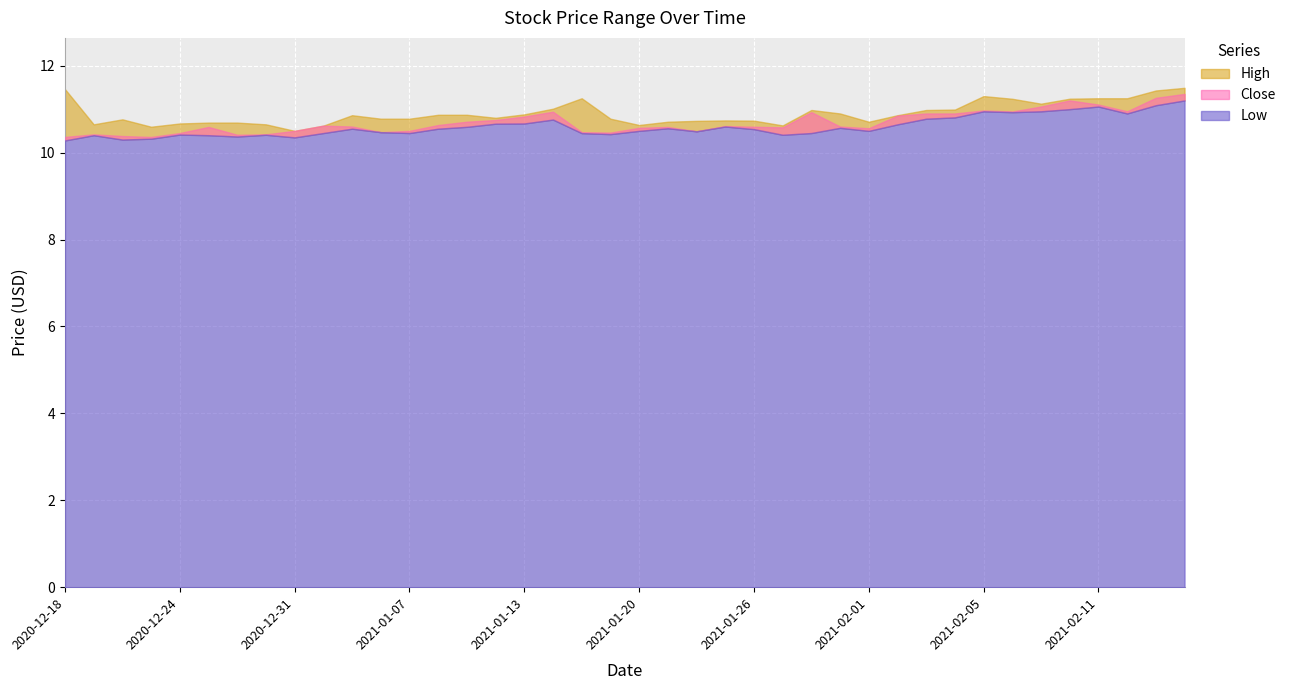

Reading left to right, transcribe all the data shown in this chart.

High: 2020-12-18=11.5	2020-12-21=10.6	2020-12-22=10.8	2020-12-23=10.6	2020-12-24=10.7	2020-12-28=10.7	2020-12-29=10.7	2020-12-30=10.6	2020-12-31=10.5	2021-01-04=10.6	2021-01-05=10.9	2021-01-06=10.8	2021-01-07=10.8	2021-01-08=10.9	2021-01-11=10.9	2021-01-12=10.8	2021-01-13=10.9	2021-01-14=11.0	2021-01-15=11.2	2021-01-19=10.8	2021-01-20=10.6	2021-01-21=10.7	2021-01-22=10.7	2021-01-25=10.7	2021-01-26=10.7	2021-01-27=10.6	2021-01-28=11.0	2021-01-29=10.9	2021-02-01=10.7	2021-02-02=10.9	2021-02-03=11.0	2021-02-04=11.0	2021-02-05=11.3	2021-02-08=11.2	2021-02-09=11.1	2021-02-10=11.2	2021-02-11=11.2	2021-02-12=11.2	2021-02-16=11.4	2021-02-17=11.5
Close: 2020-12-18=10.4	2020-12-21=10.4	2020-12-22=10.4	2020-12-23=10.4	2020-12-24=10.4	2020-12-28=10.6	2020-12-29=10.4	2020-12-30=10.4	2020-12-31=10.5	2021-01-04=10.6	2021-01-05=10.6	2021-01-06=10.5	2021-01-07=10.5	2021-01-08=10.6	2021-01-11=10.7	2021-01-12=10.8	2021-01-13=10.8	2021-01-14=10.9	2021-01-15=10.5	2021-01-19=10.5	2021-01-20=10.6	2021-01-21=10.6	2021-01-22=10.5	2021-01-25=10.6	2021-01-26=10.6	2021-01-27=10.6	2021-01-28=10.9	2021-01-29=10.6	2021-02-01=10.6	2021-02-02=10.9	2021-02-03=10.9	2021-02-04=10.9	2021-02-05=11.0	2021-02-08=10.9	2021-02-09=11.1	2021-02-10=11.2	2021-02-11=11.1	2021-02-12=10.9	2021-02-16=11.3	2021-02-17=11.4
Low: 2020-12-18=10.3	2020-12-21=10.4	2020-12-22=10.3	2020-12-23=10.3	2020-12-24=10.4	2020-12-28=10.4	2020-12-29=10.4	2020-12-30=10.4	2020-12-31=10.4	2021-01-04=10.4	2021-01-05=10.6	2021-01-06=10.5	2021-01-07=10.4	2021-01-08=10.6	2021-01-11=10.6	2021-01-12=10.7	2021-01-13=10.7	2021-01-14=10.8	2021-01-15=10.4	2021-01-19=10.4	2021-01-20=10.5	2021-01-21=10.6	2021-01-22=10.5	2021-01-25=10.6	2021-01-26=10.5	2021-01-27=10.4	2021-01-28=10.4	2021-01-29=10.6	2021-02-01=10.5	2021-02-02=10.6	2021-02-03=10.8	2021-02-04=10.8	2021-02-05=10.9	2021-02-08=10.9	2021-02-09=10.9	2021-02-10=11.0	2021-02-11=11.1	2021-02-12=10.9	2021-02-16=11.1	2021-02-17=11.2